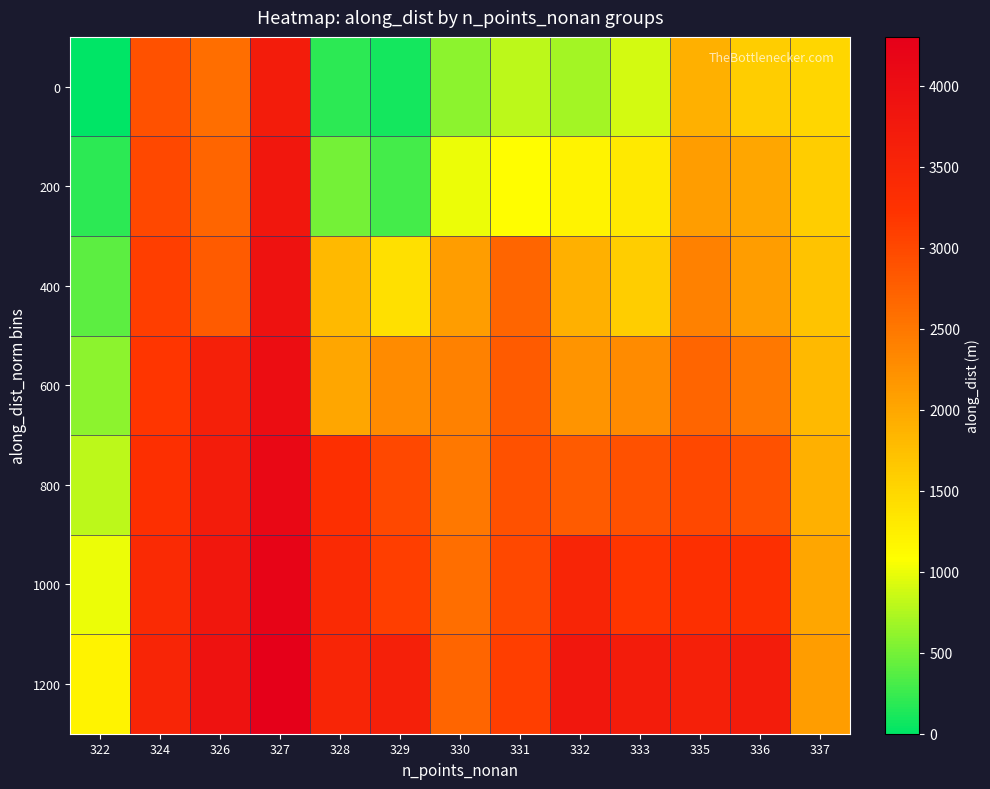

Which series has the largest total across all categories?

1200